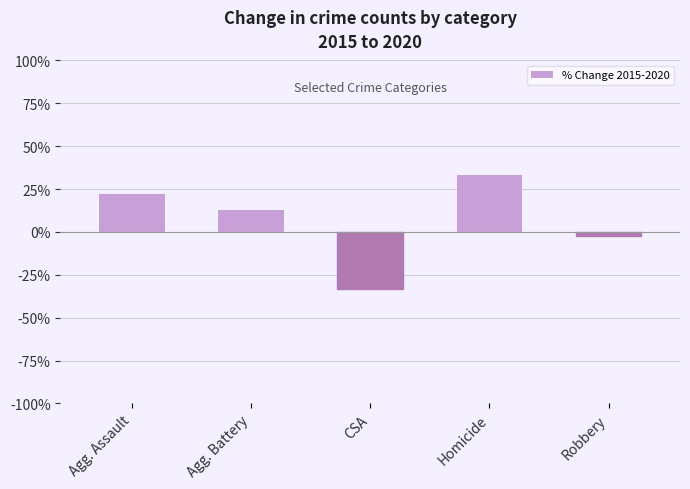

How many data points does each series have?

5